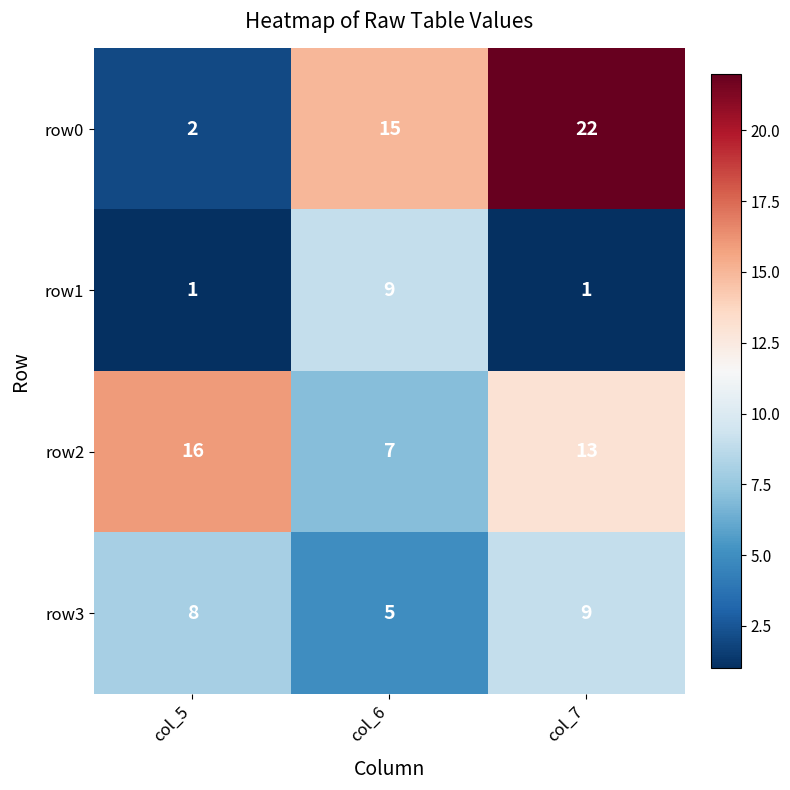

Reading left to right, what are all the values shown in this chart?

row0: col_5=2	col_6=15	col_7=22
row1: col_5=1	col_6=9	col_7=1
row2: col_5=16	col_6=7	col_7=13
row3: col_5=8	col_6=5	col_7=9